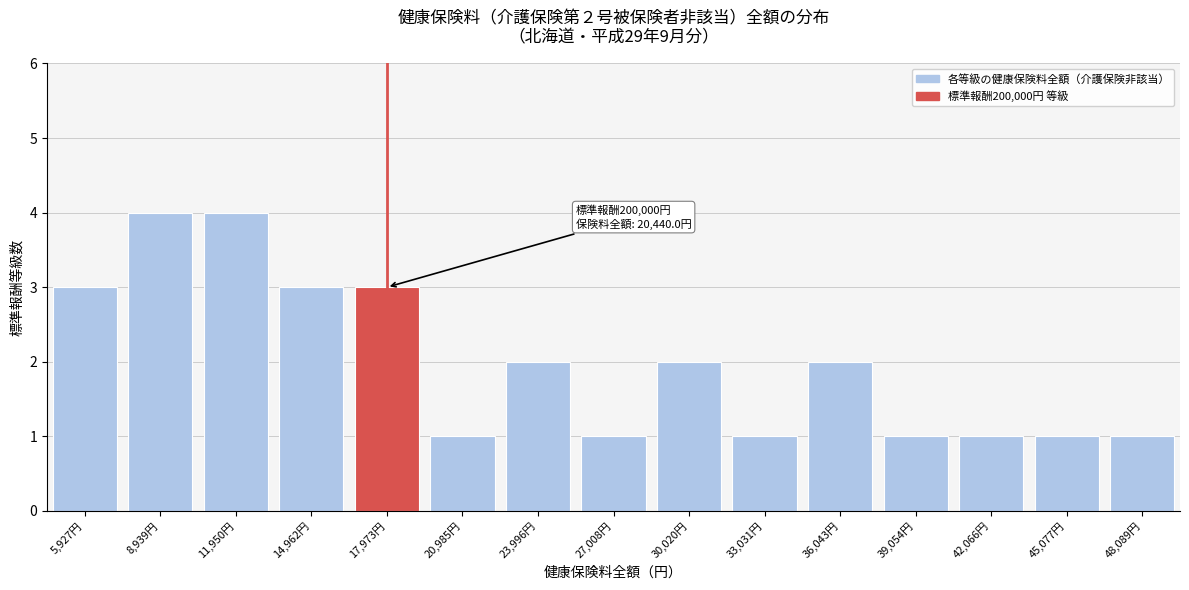

Reading right to left, transcribe all the data shown in this chart.

1	1	1	1	2	1	2	1	2	1	3	3	4	4	3